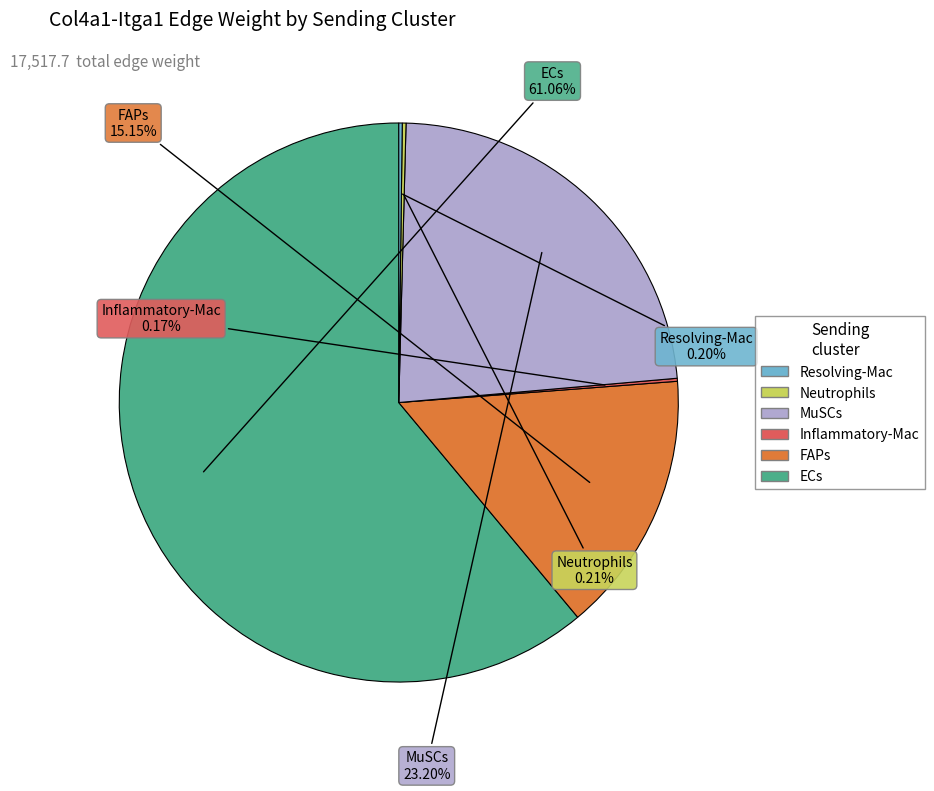

Is there a majority slice in this chart?

Yes